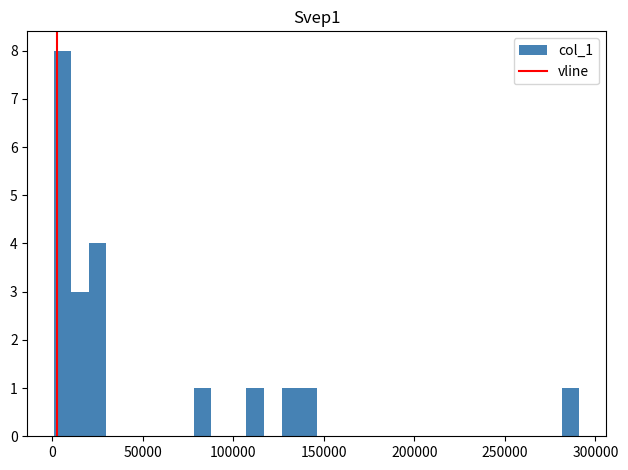

Around what value on the x-axis is the tallest bar? Give the approximate position of its centre, as read against the axis.

5000